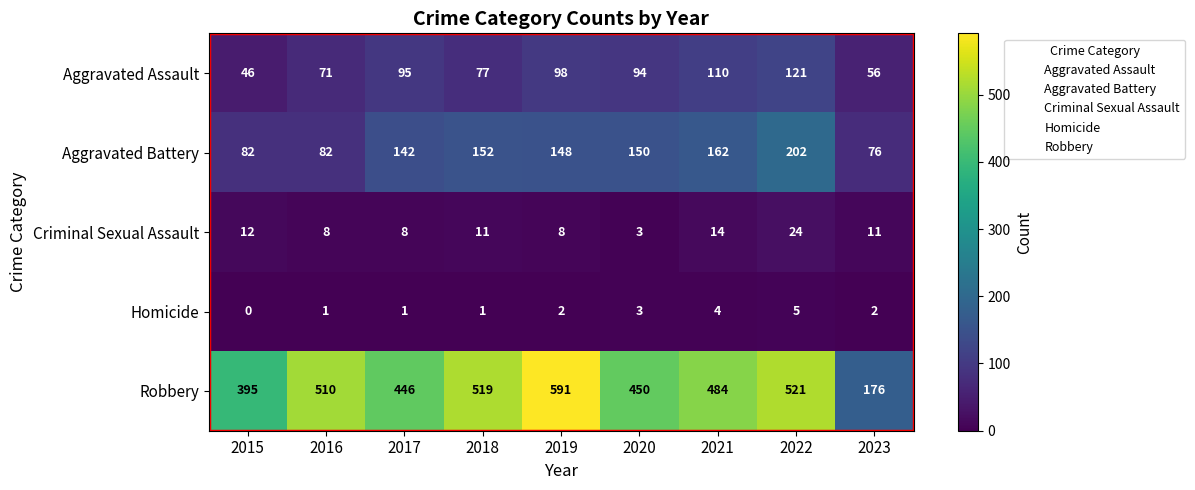

At which label does Robbery first exceed 484?

2016